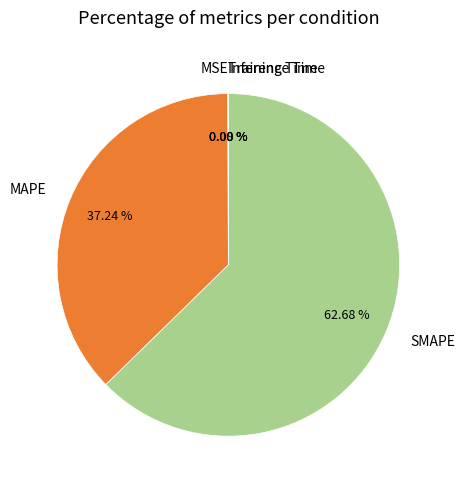

What is the largest slice in the pie chart?

SMAPE